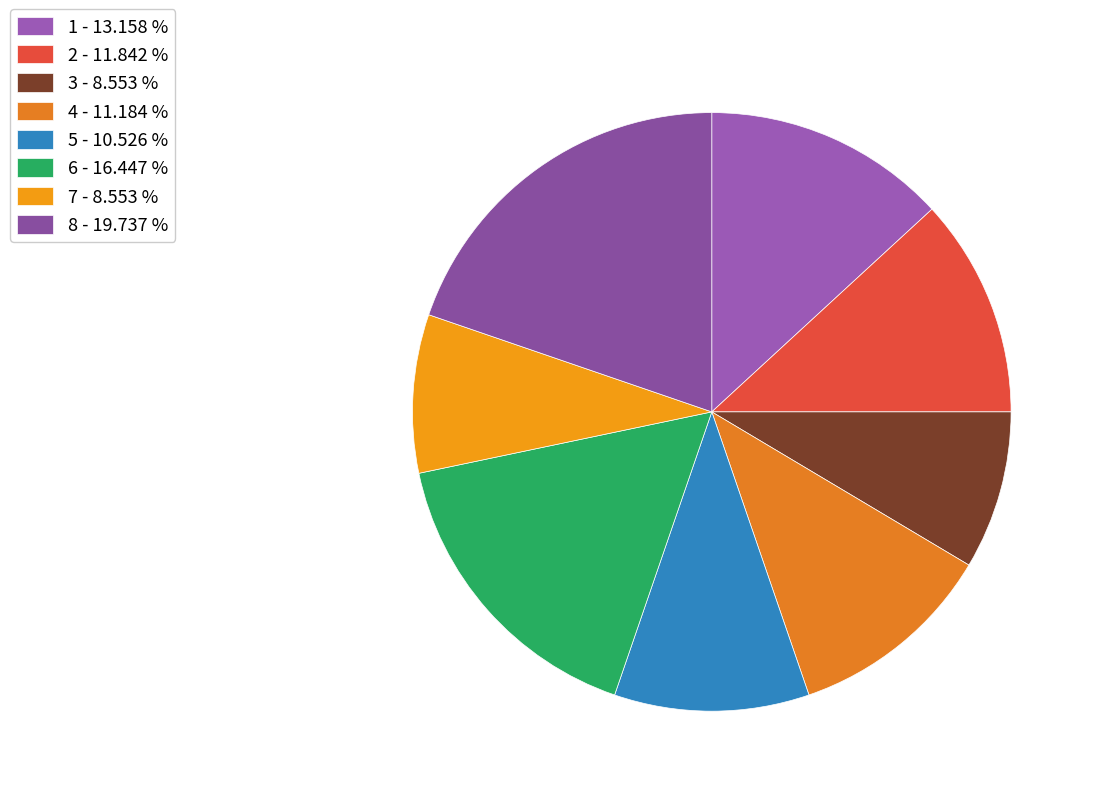

Is 6 the majority of the pie?

No